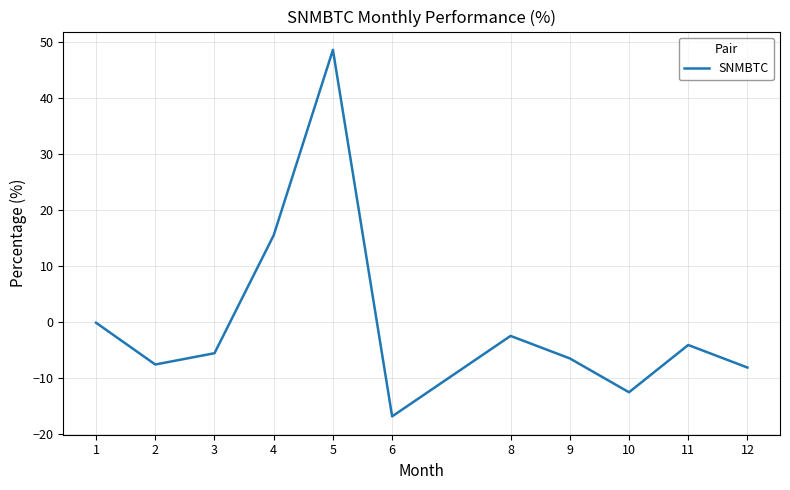

The value at 2 is -2.1. True or false?

False